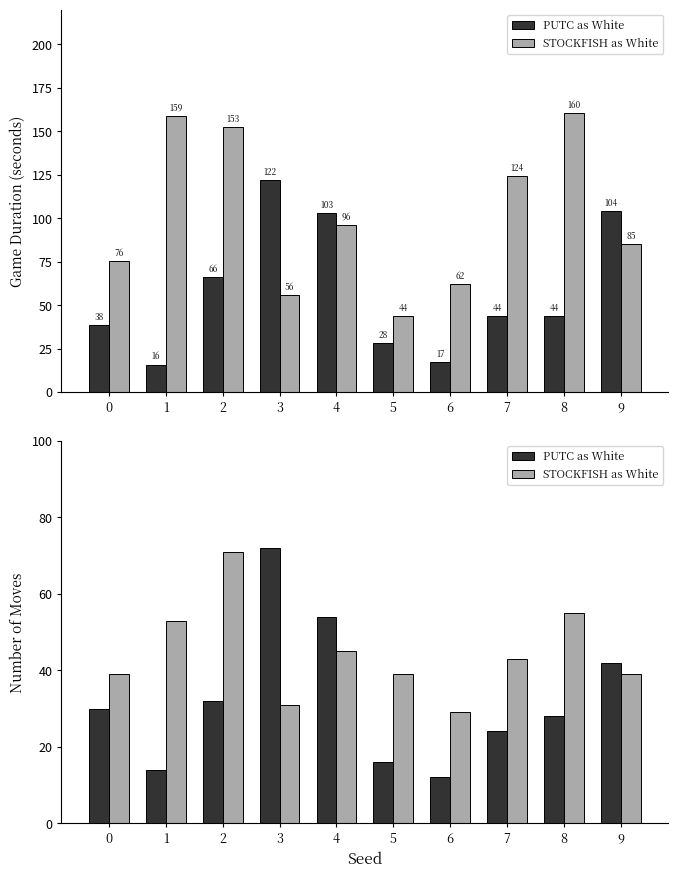

Which series has the widest spread of values?

PUTC as White